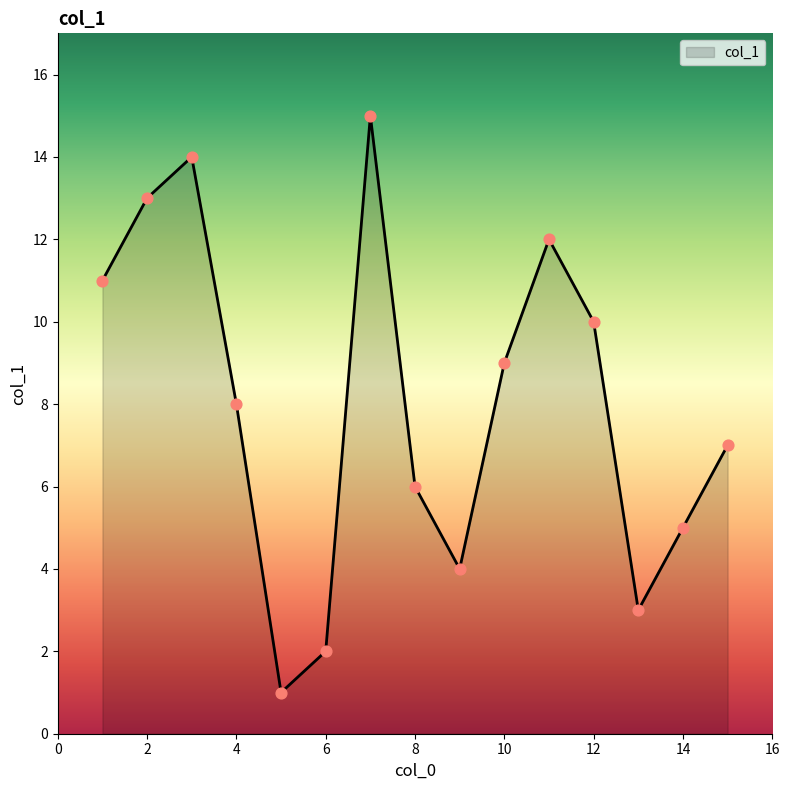

What is the maximum value shown in the chart?

15